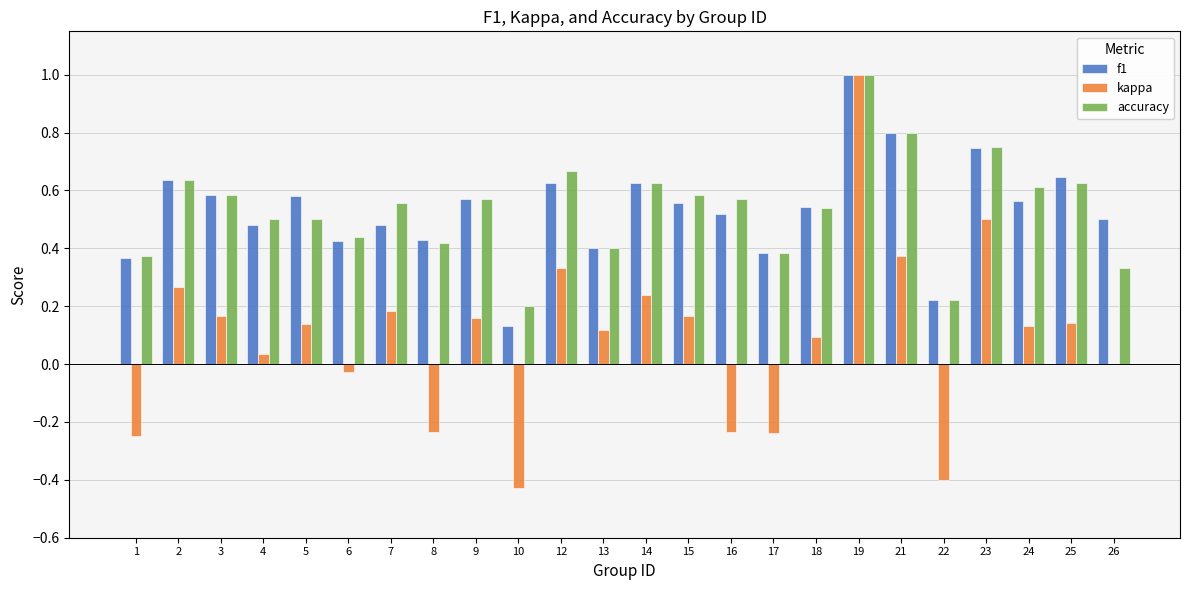

At which category does the chart reach its peak across all series?

19